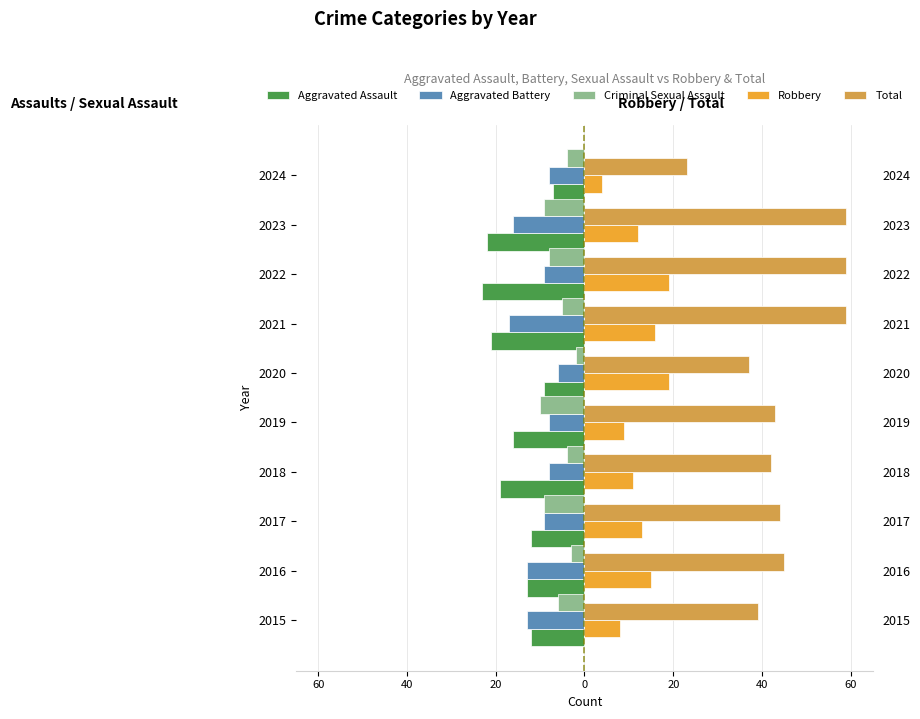

The value of Aggravated Assault at 2022 is -23. True or false?

True